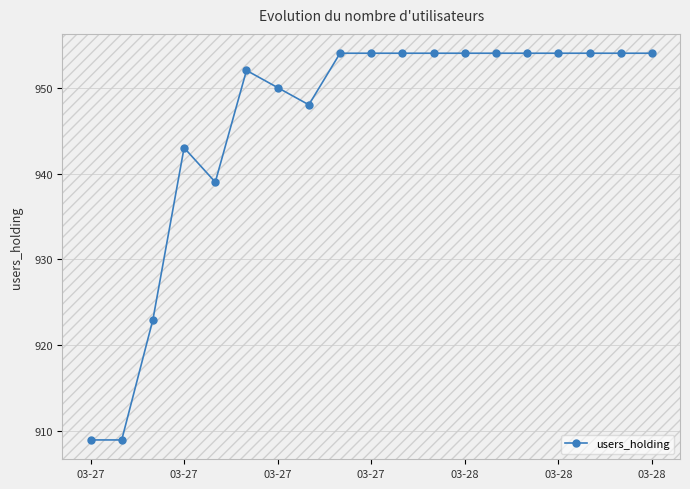

How many lines are shown in the chart?

1